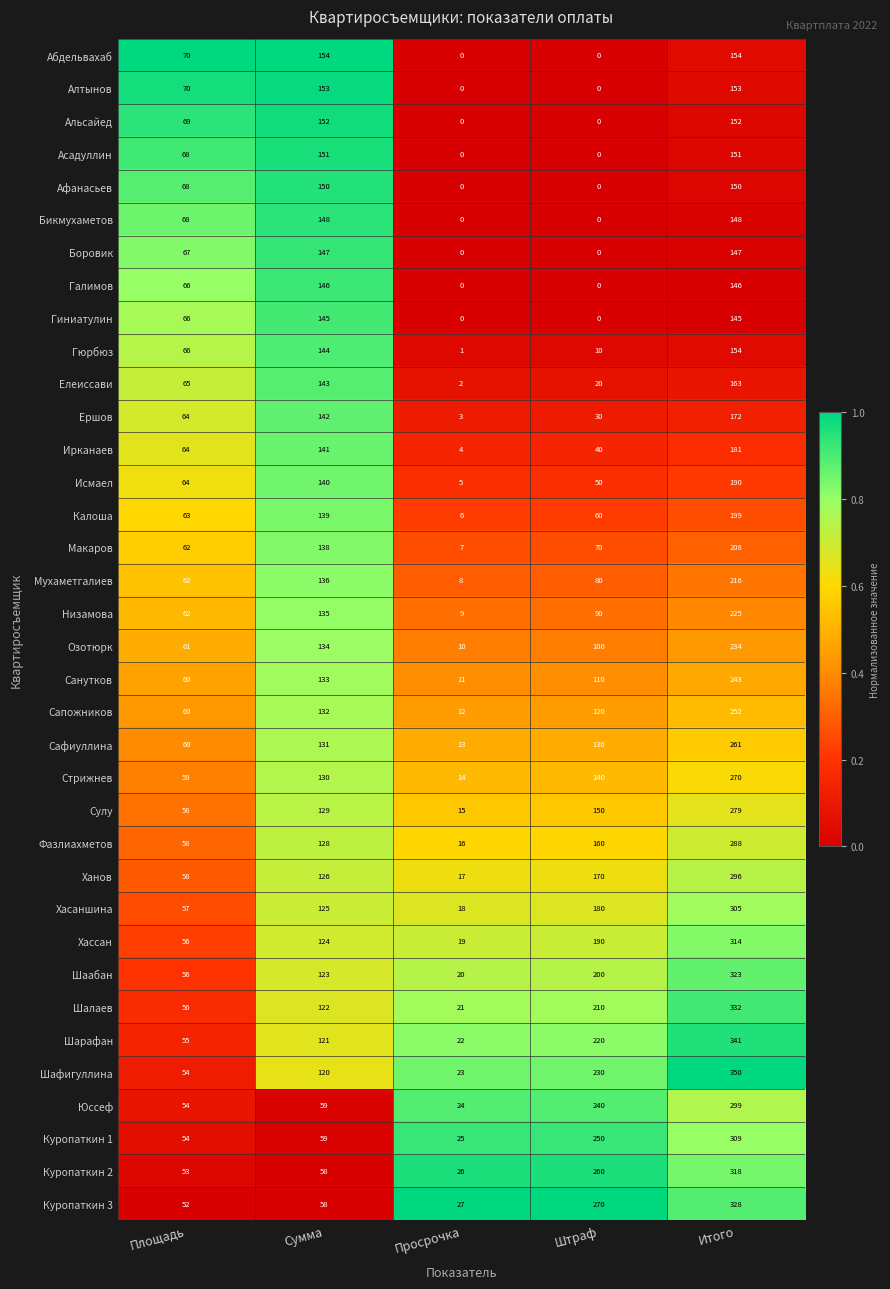

Read the Ирканаев value at Сумма.

141